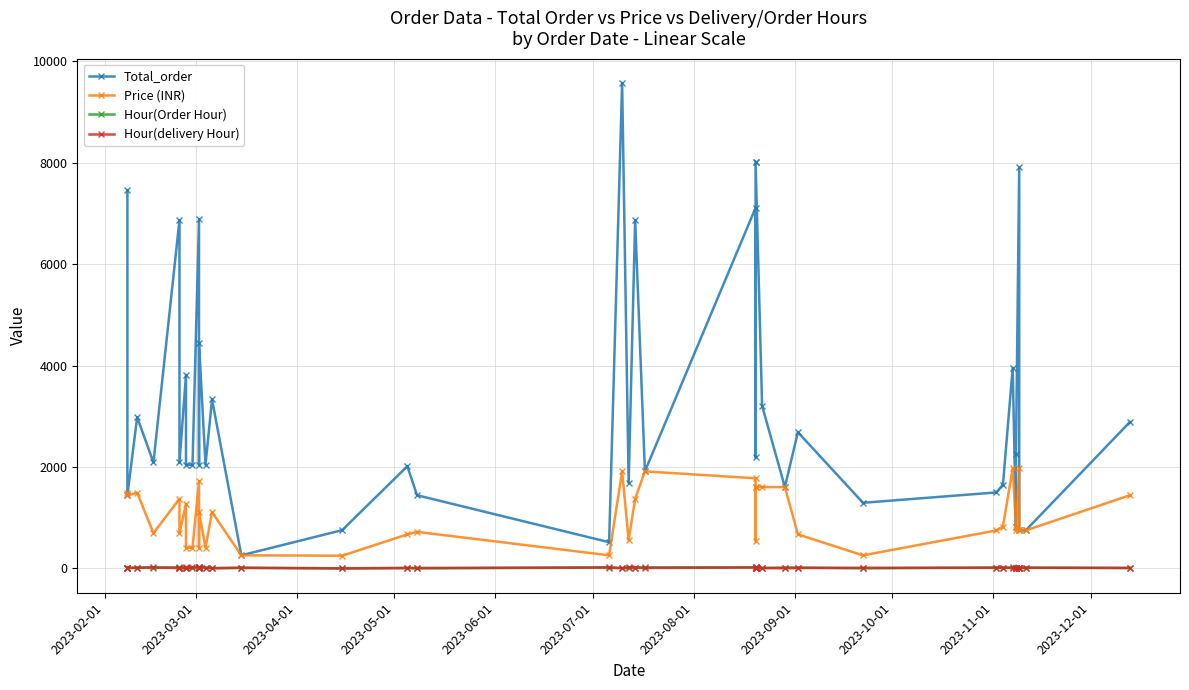

Reading left to right, transcribe all the data shown in this chart.

Total_order: 7460	1444	2984	2091	6870	2091	3816	2045	2045	6884	2045	4448	2045	3336	259	756	2016	1444	518	9575	1686	6870	1915	7112	2192	8025	8025	3210	1605	2688	1295	1500	1654	3954	827	2250	7908	750	750	2888
Price (INR): 1492	1444	1492	697	1374	697	1272	409	409	1721	409	1112	409	1112	259	252	672	722	259	1915	562	1374	1915	1778	548	1605	1605	1605	1605	672	259	750	827	1977	827	750	1977	750	750	1444
Hour(Order Hour): 12	8	19	15	23	16	0	13	13	20	16	15	15	5	9	1	5	1	17	4	8	19	21	22	23	8	16	11	19	19	1	19	11	23	3	19	6	1	17	6
Hour(delivery Hour): 18	7	11	22	7	2	20	6	23	23	15	23	15	6	16	2	12	10	21	6	23	17	10	19	23	5	13	7	4	9	14	13	18	7	12	8	10	9	13	13